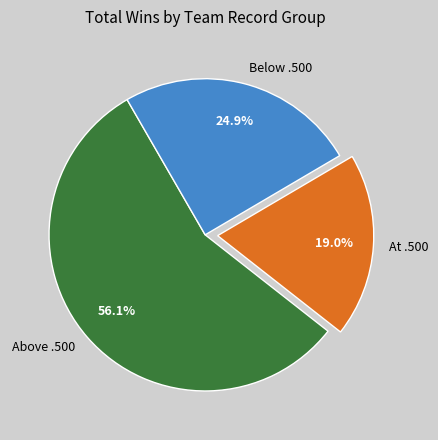

How many slices are in this pie chart?

3